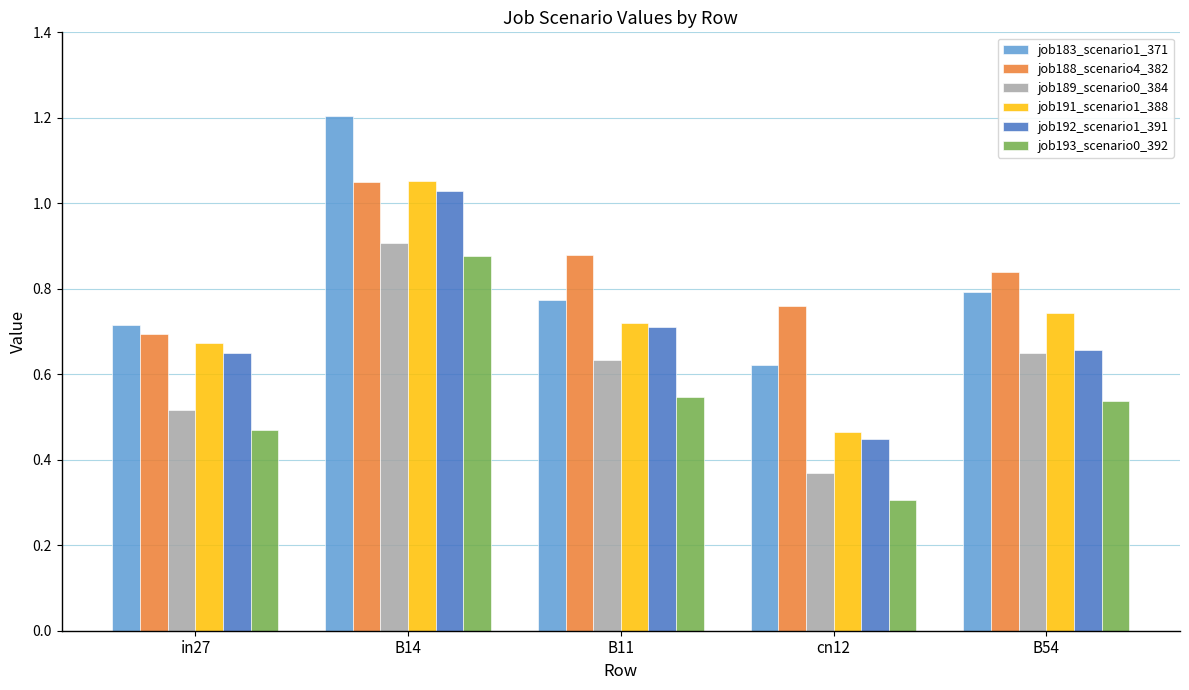

Where is job189_scenario0_384 nearest to the value 0?

cn12